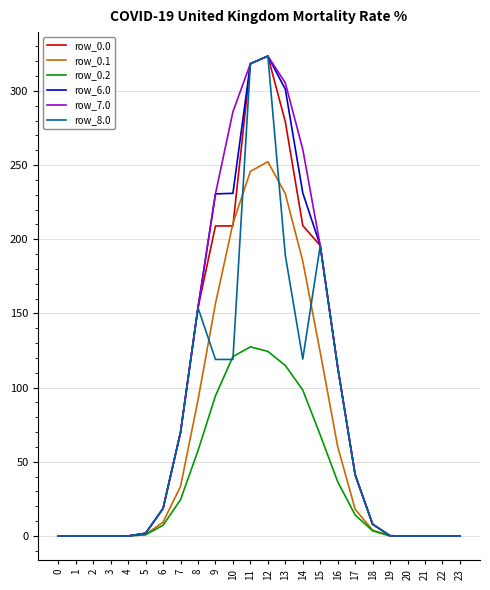

Is the value of row_0.2 at 8 greater than the value of row_8.0 at 10?

No